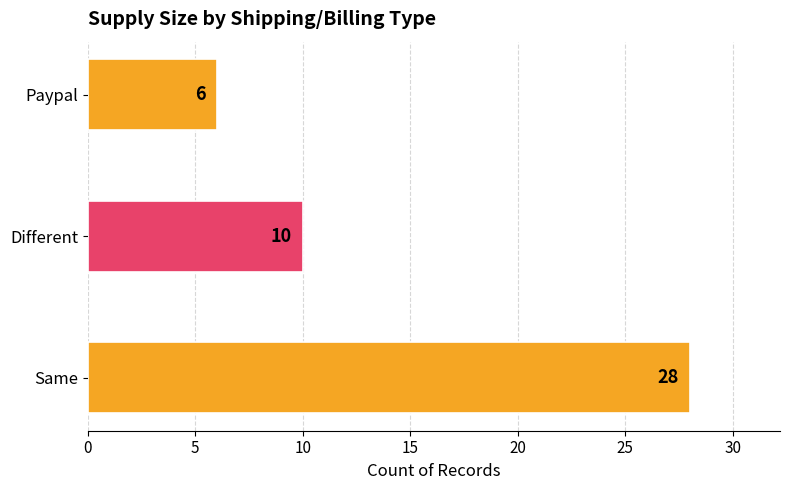

Count the values in the range 6 to 28.

3